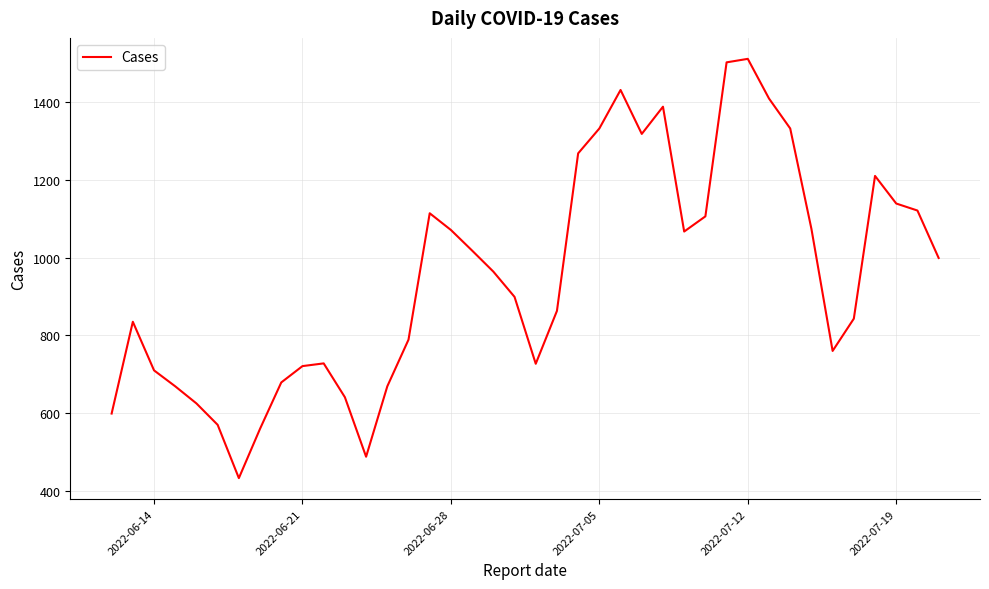

What is the maximum value shown in the chart?

1511